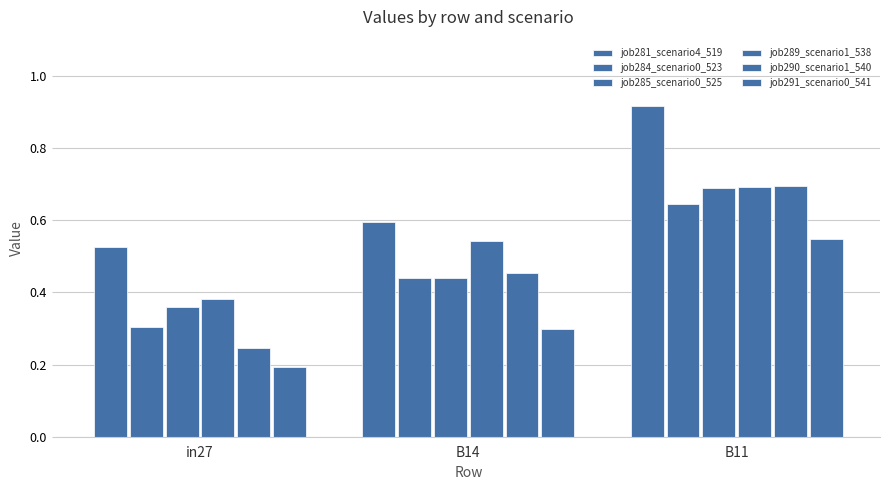

List the labels in order of job291_scenario0_541 value, smallest first.

in27, B14, B11